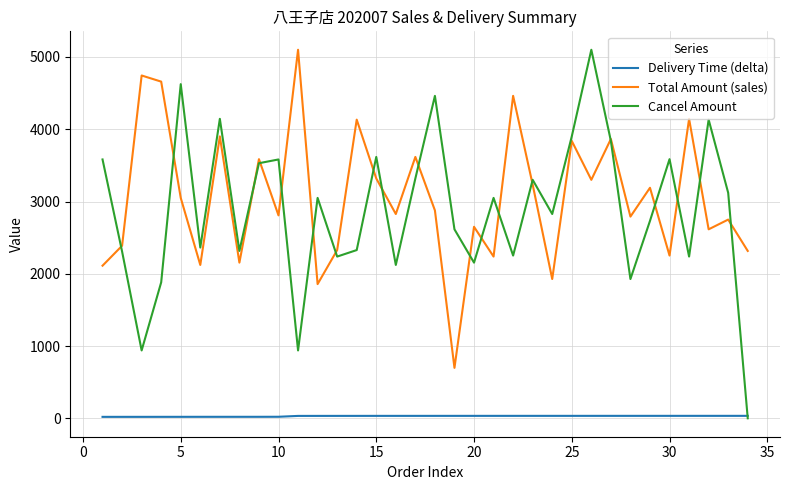

True or false: Total Amount (sales) and Cancel Amount cross at least once.

True